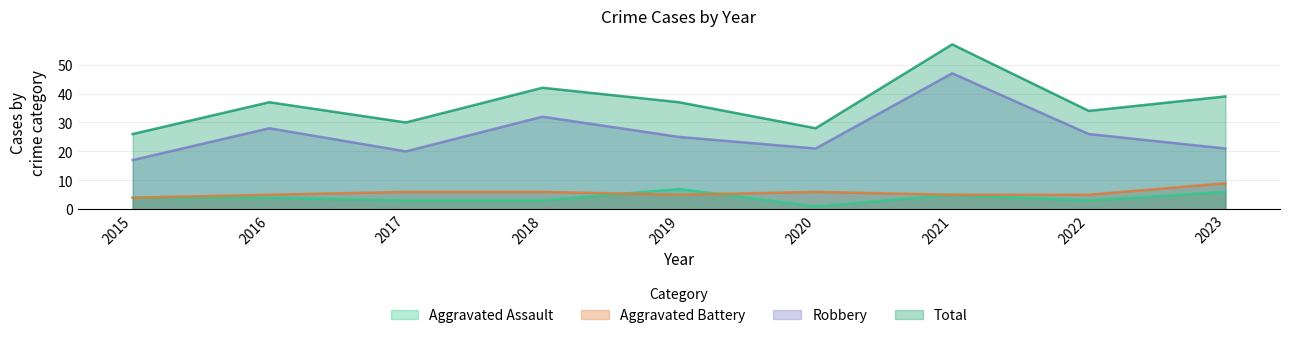

Which category has the lowest value in the Total series?

2015